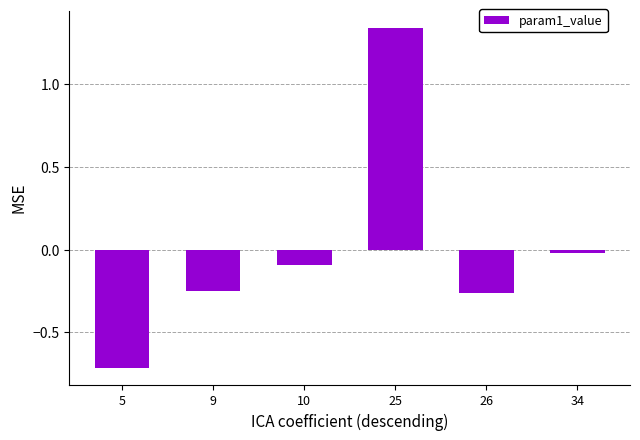

True or false: the data shows -0.1 at 26.

False